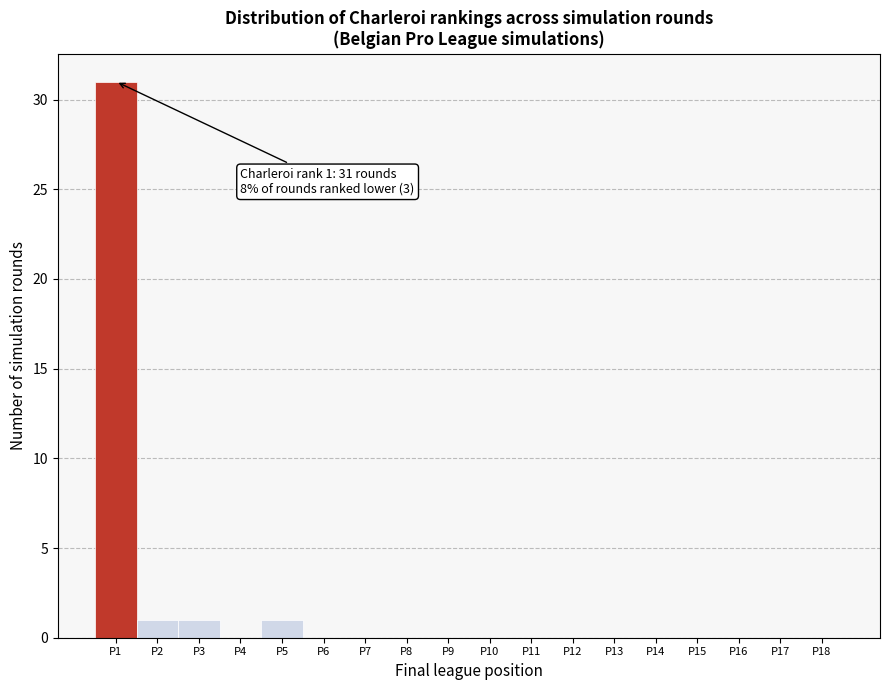

Which range on the x-axis has the tallest bar?

0.5 to 1.5